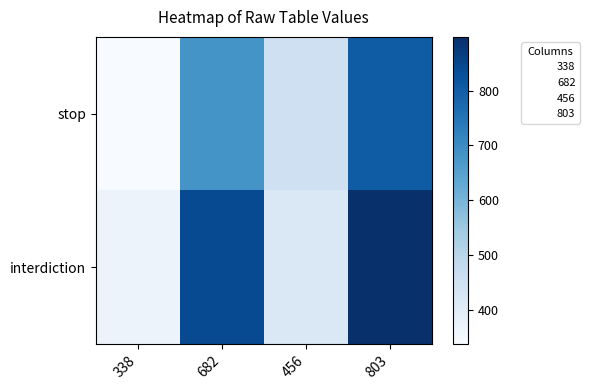

What is the total value across all series at 682?

1523